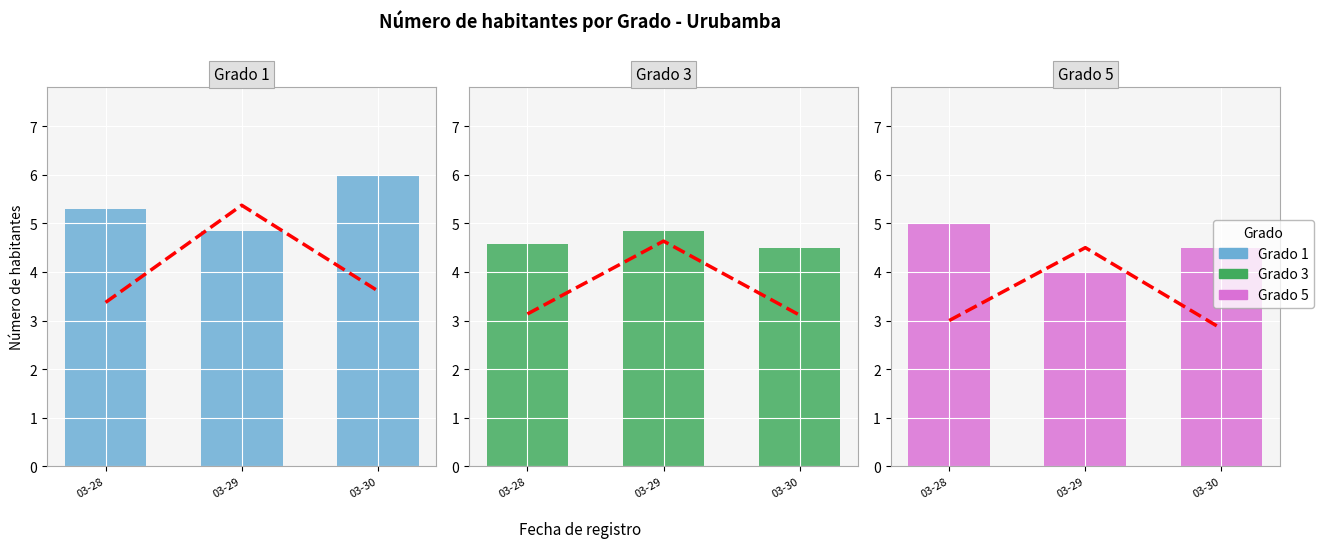

What is the value of the Grado 5 bar at the 1st from the left?

5.0